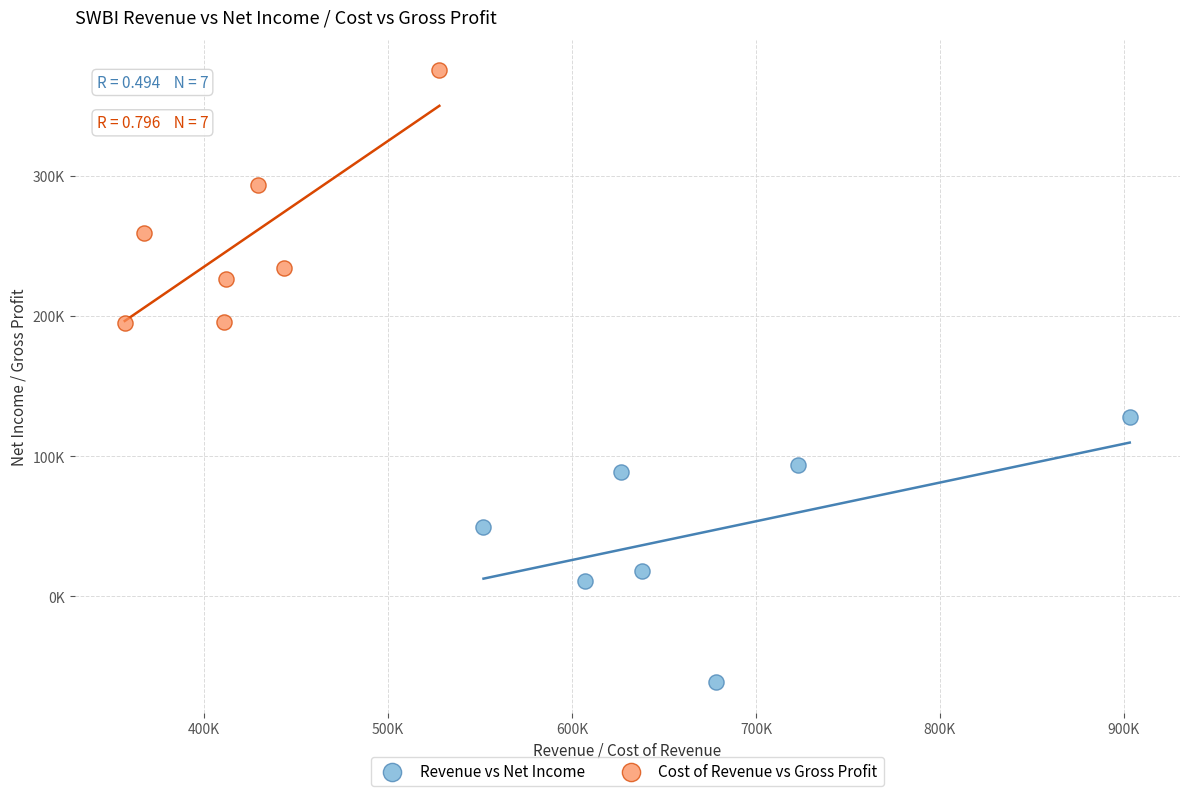

Which series contains the highest Y value?

Cost of Revenue vs Gross Profit